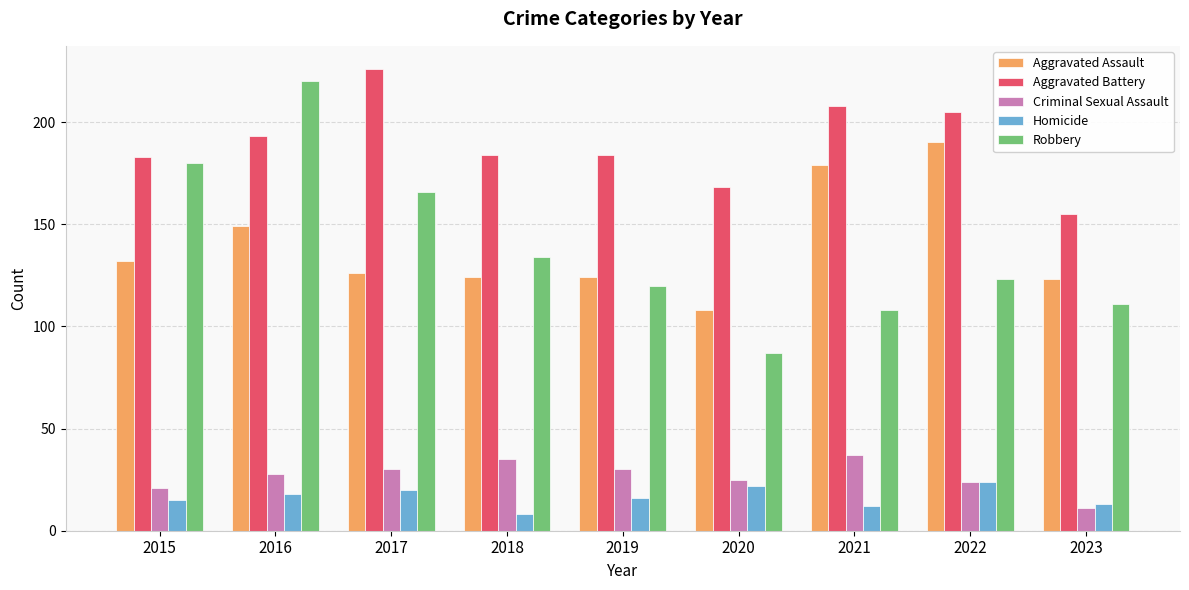

What is the value of the Aggravated Assault bar at the 7th from the left?

179